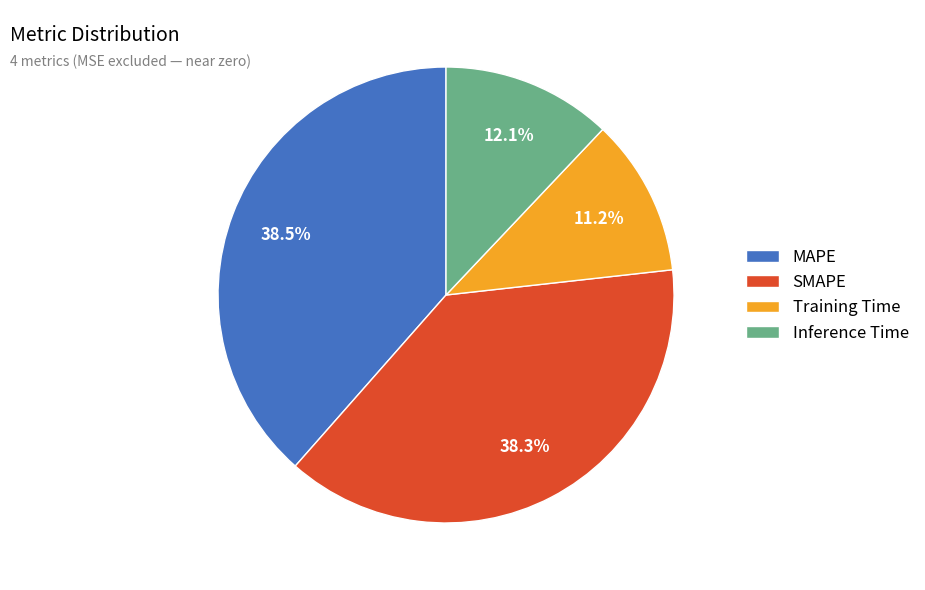

Count the number of slices in the pie.

4